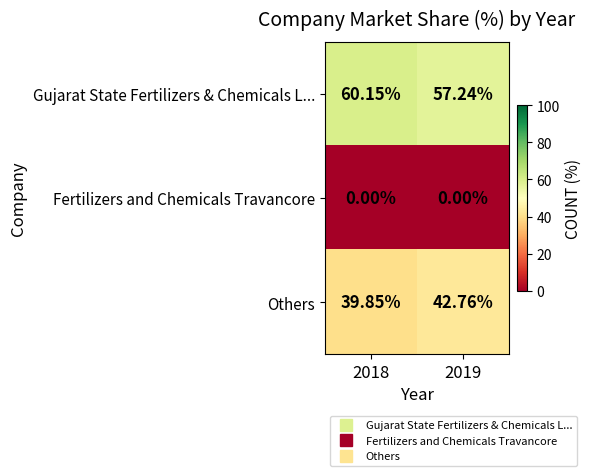

Which series has the largest total across all categories?

Gujarat State Fertilizers & Chemicals L...